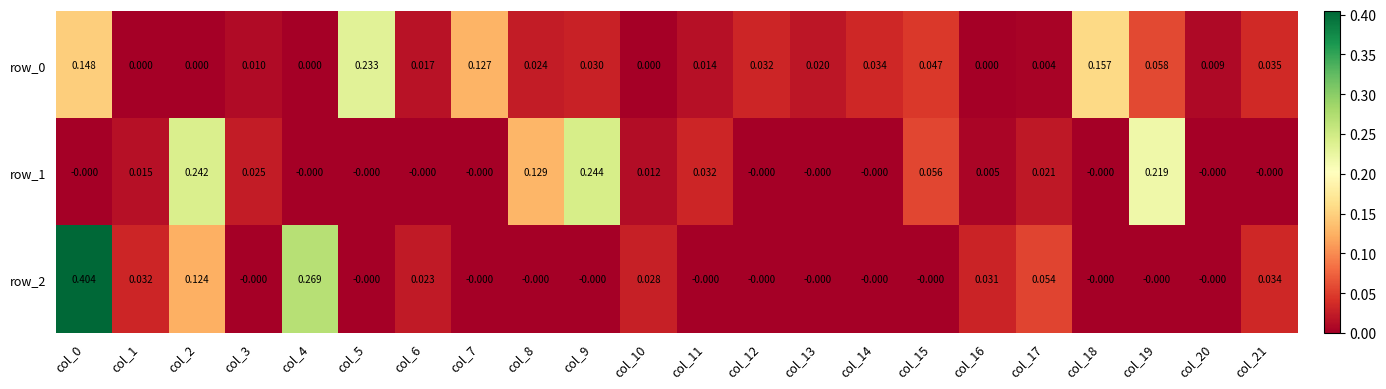

Is the value of row_0 at col_6 greater than the value of row_1 at col_9?

No